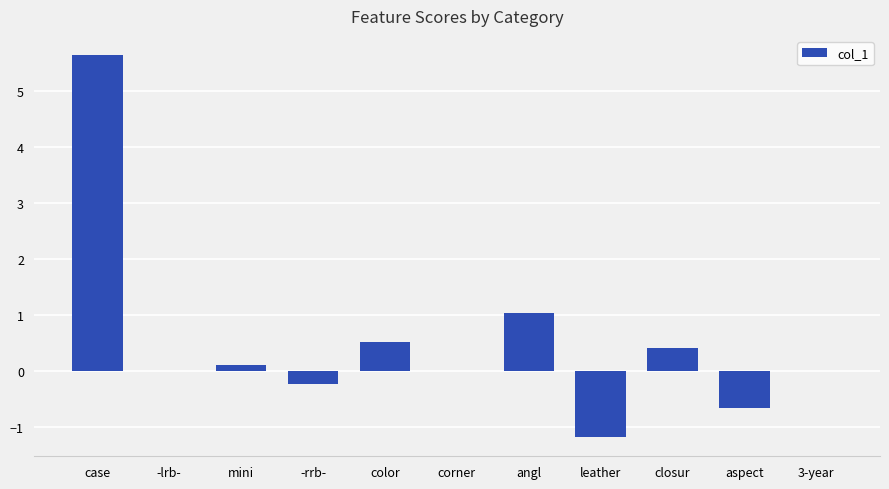

The value at -rrb- is -0.2. True or false?

True